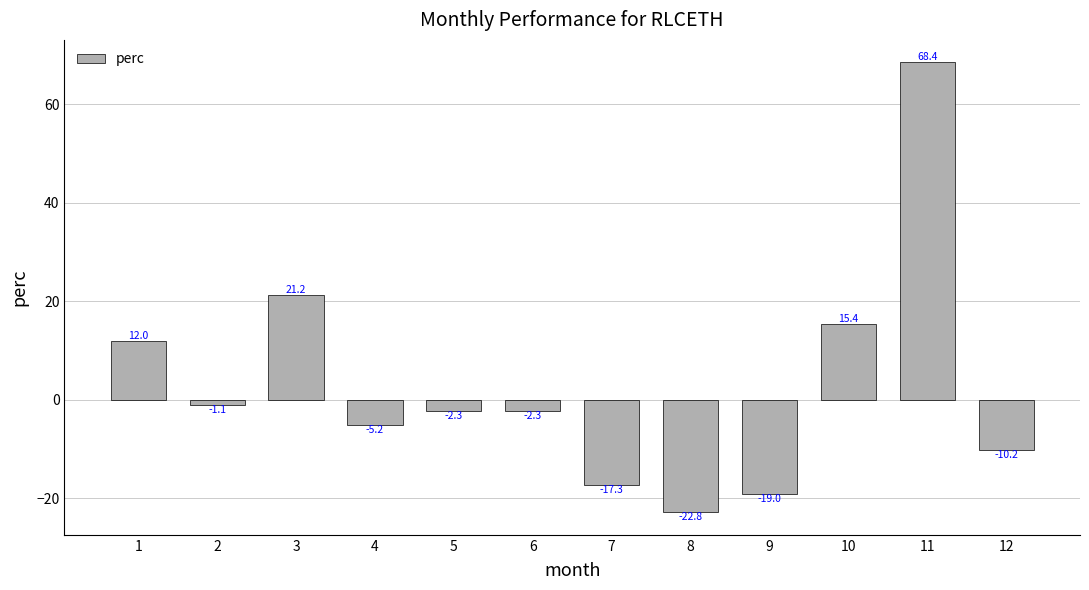

What is the change in value from 7 to 9?

-1.7